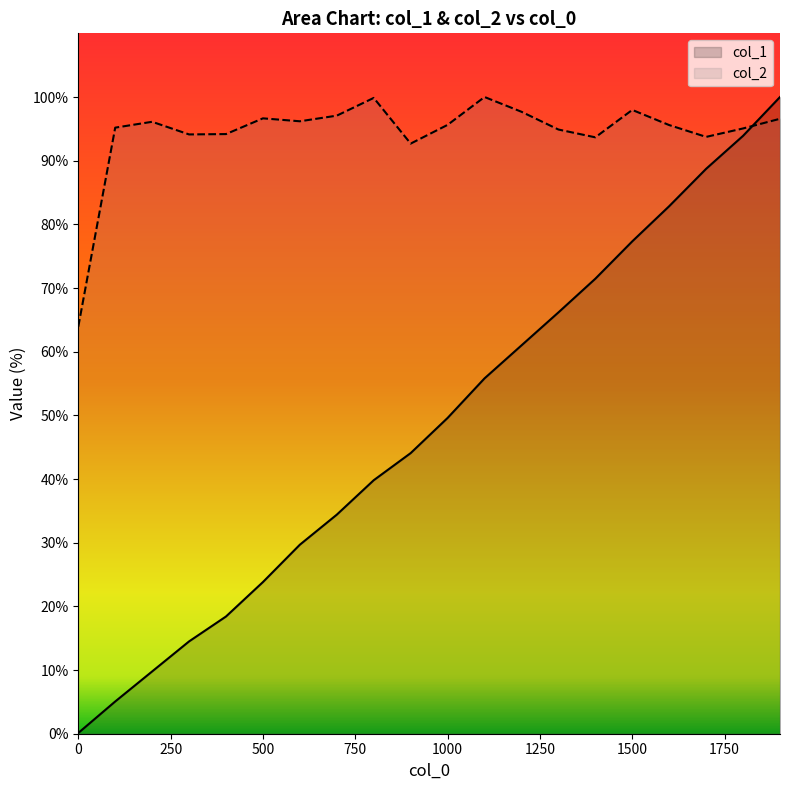

Rank the categories by col_2 value from highest to lowest.

1100, 800, 1500, 1200, 700, 500, 1900, 600, 200, 1000, 1600, 100, 1800, 1300, 400, 300, 1700, 1400, 900, 0